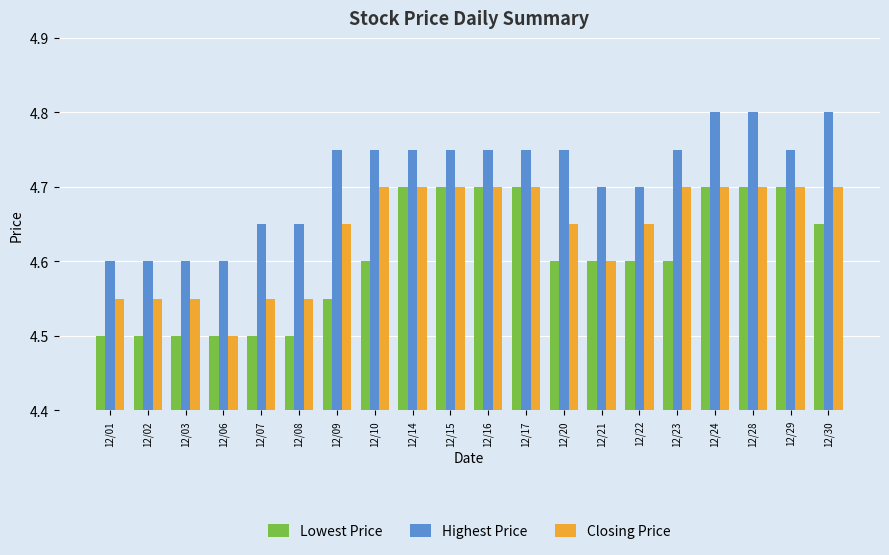

Which series changed the most between 12/10 and 12/28?

Lowest Price